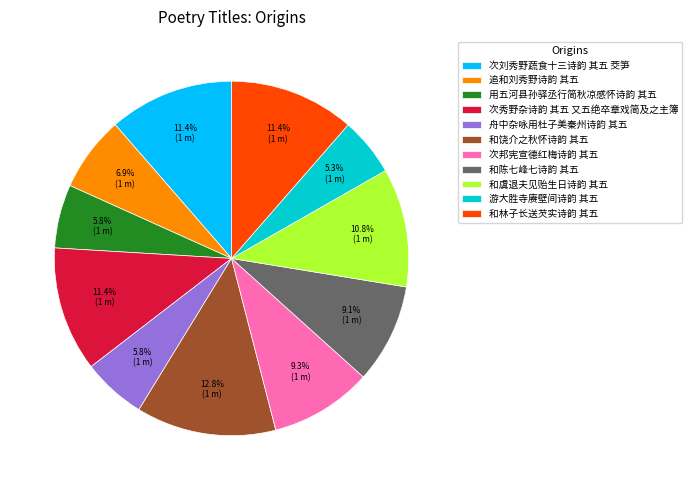

To the nearest percent, what percentage of the pie is 游大胜寺赓壁间诗韵 其五?

5%